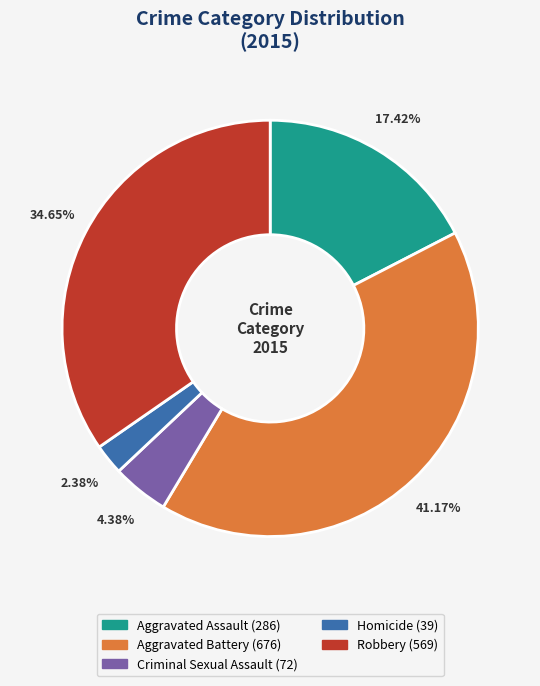

Count the number of slices in the pie.

5